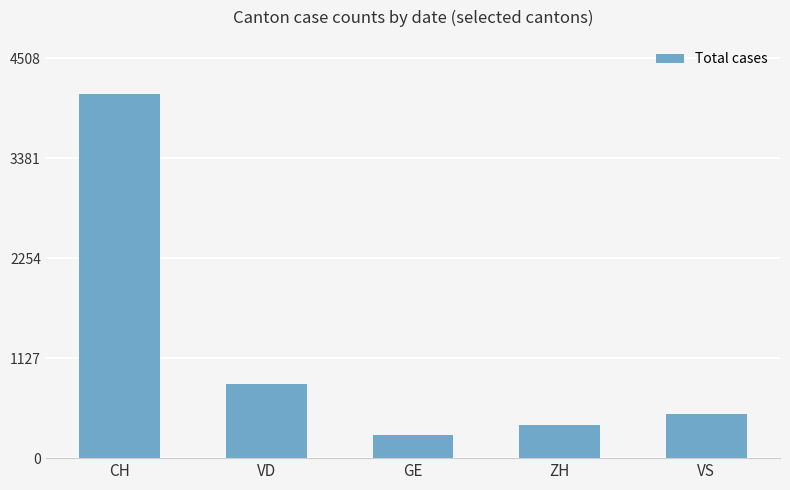

List the labels in order of value, smallest first.

GE, ZH, VS, VD, CH